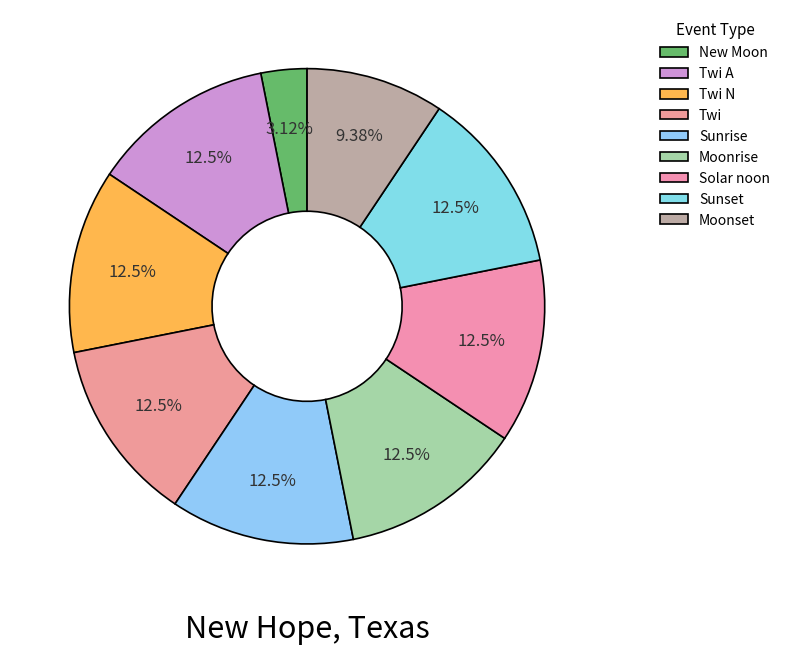

Is it true that New Moon is 1% of the pie?

False